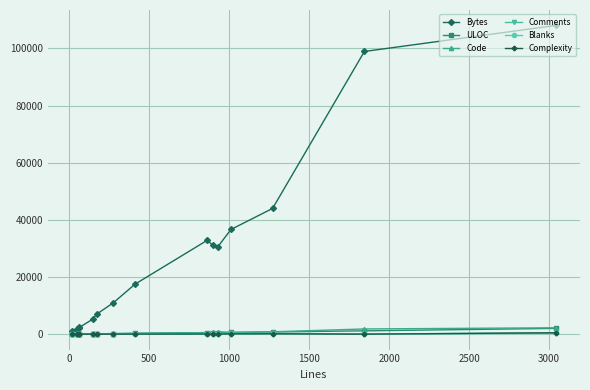

True or false: Bytes and Code cross at least once.

False